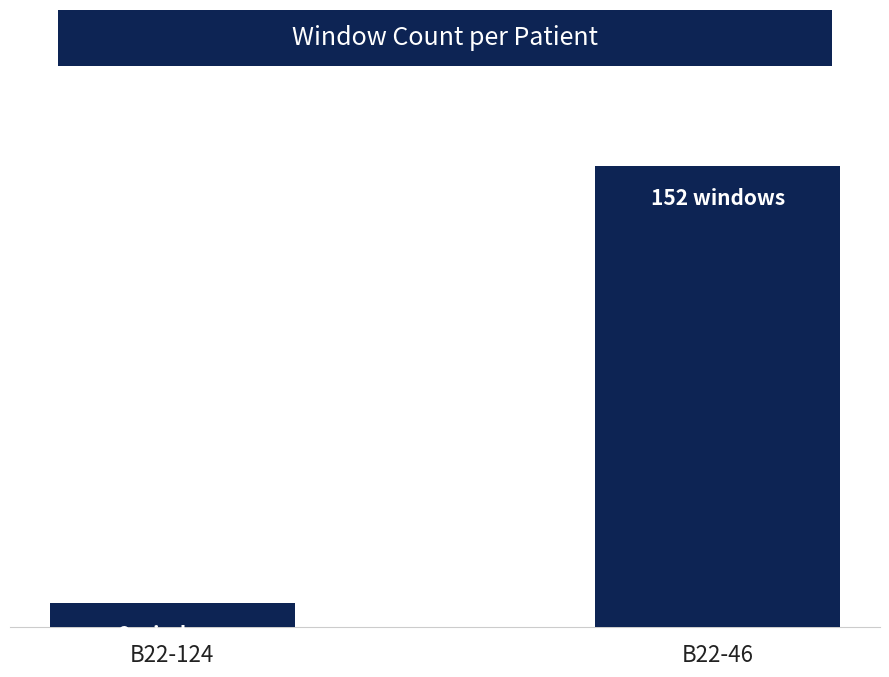

Does the chart contain any negative values?

No